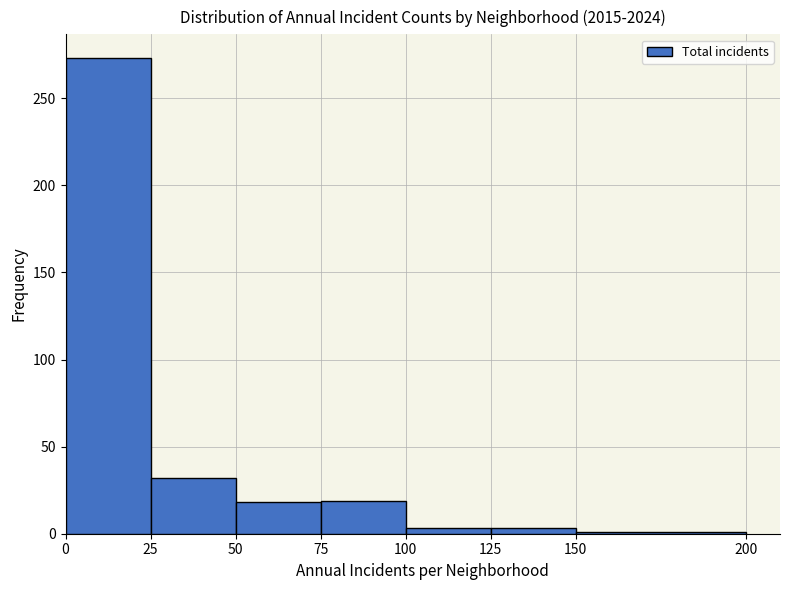

Over which range of the x-axis is the bar tallest?

0 to 25